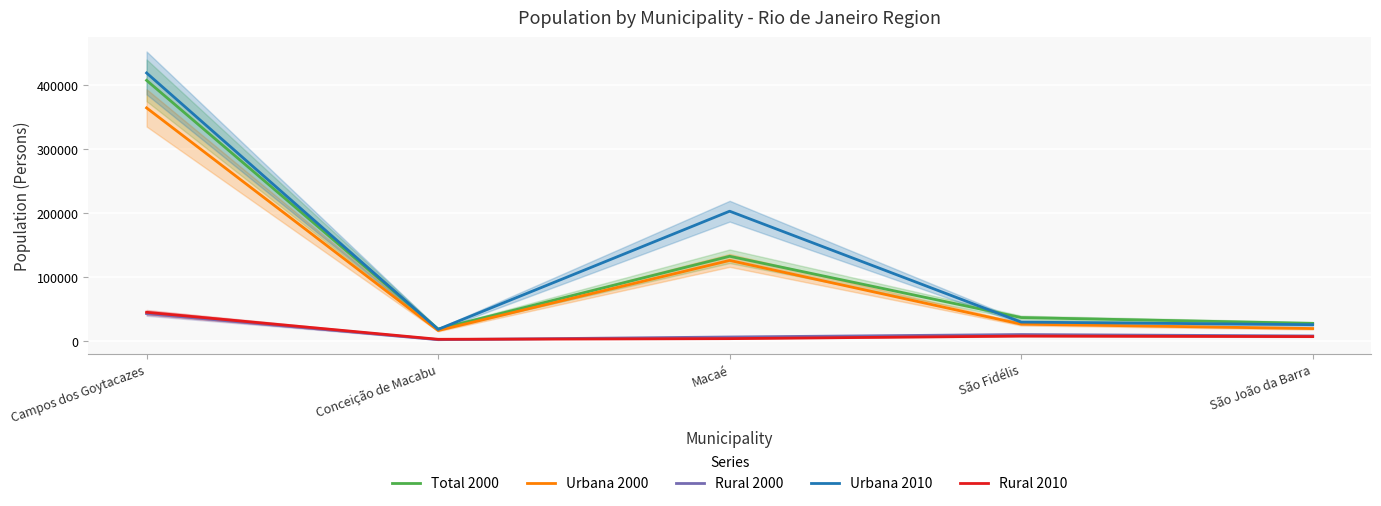

What is the label of the 1st point from the right?

São João da Barra